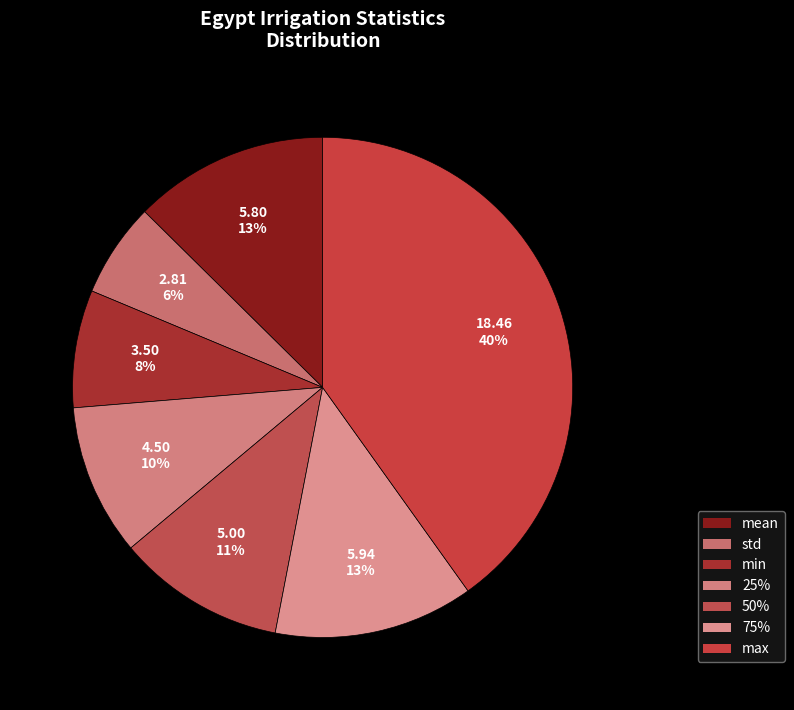

Do min and max together represent more than half of the pie?

No